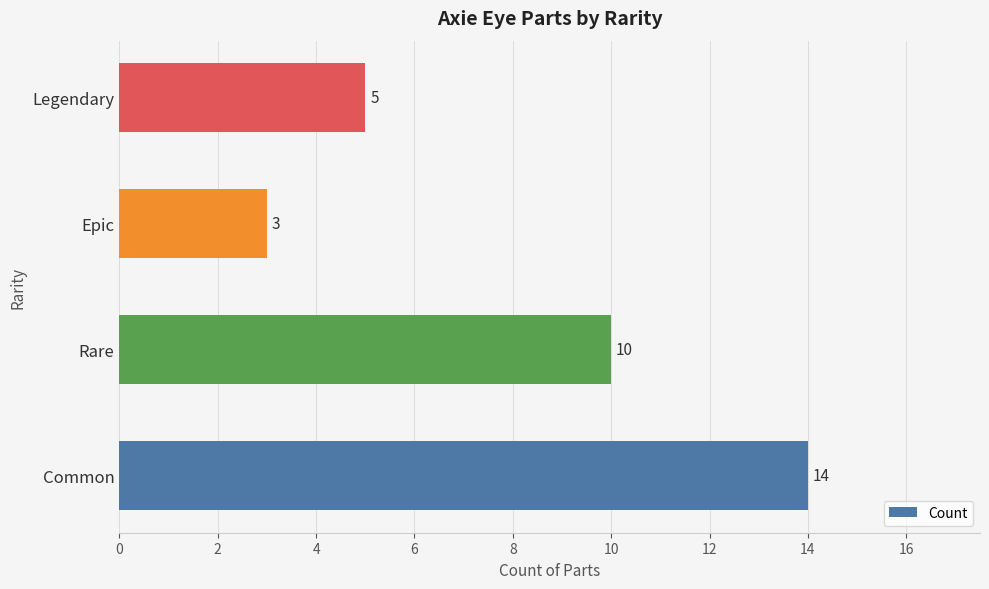

How many bars are there in total?

4